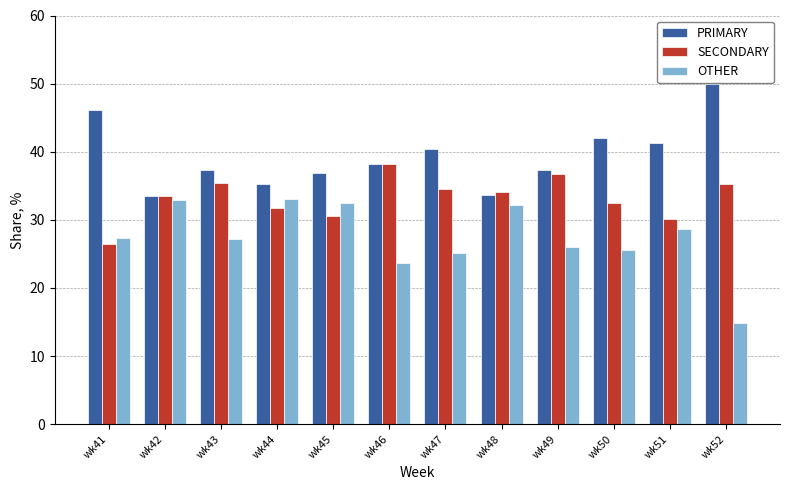

At how many categories does at least one series exceed 48?

1